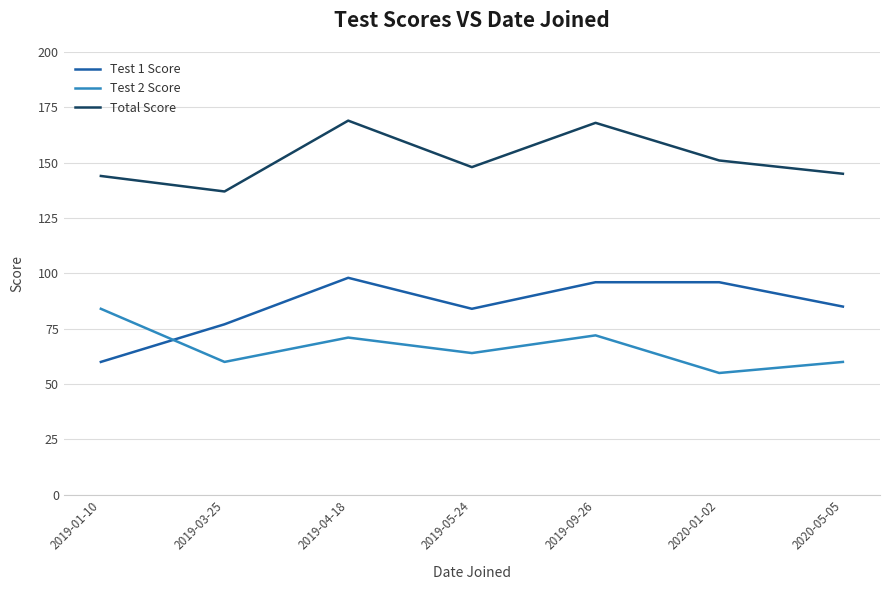

What is the greatest value displayed?

169